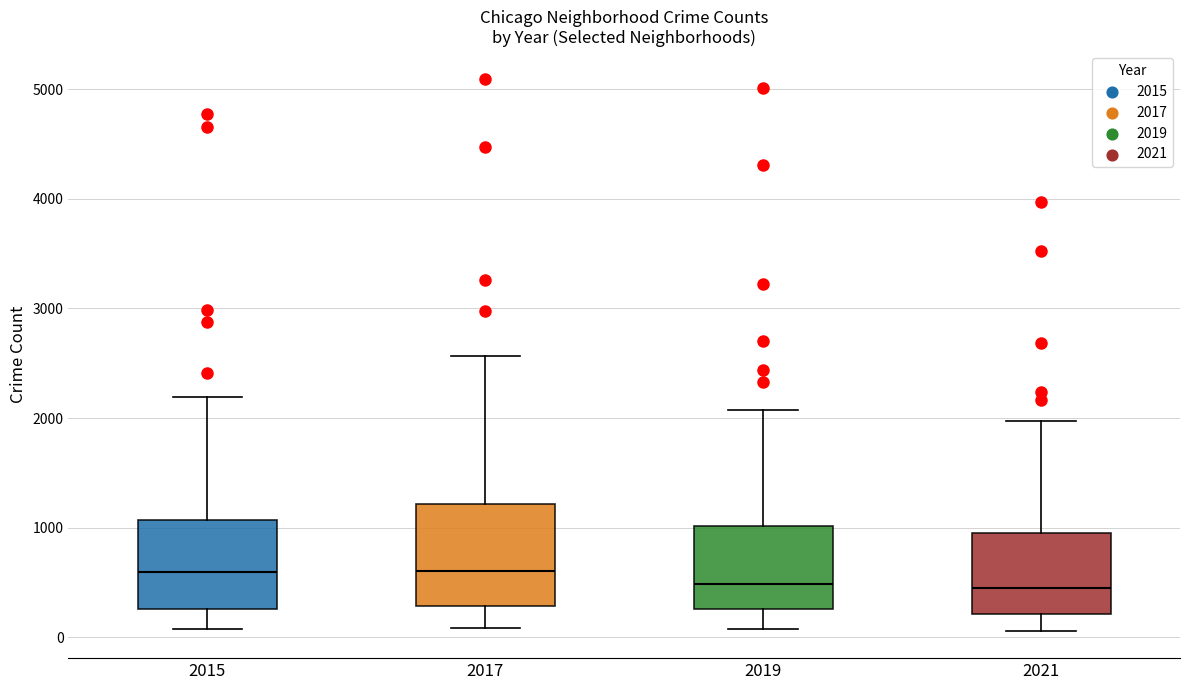

Comparing the boxes themselves (not the whiskers), which one is the tallest?

2017